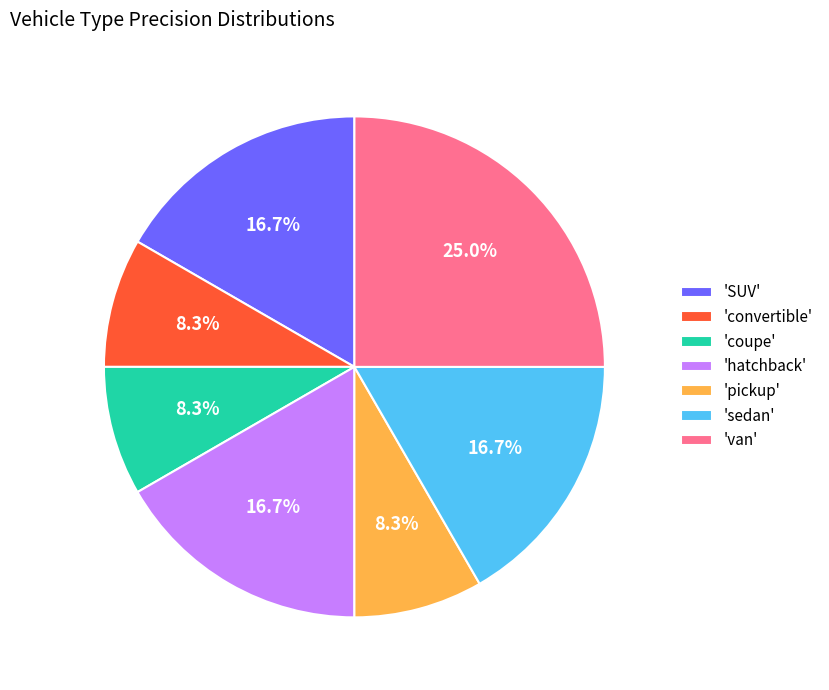

Do 'hatchback' and 'pickup' together represent more than half of the pie?

No